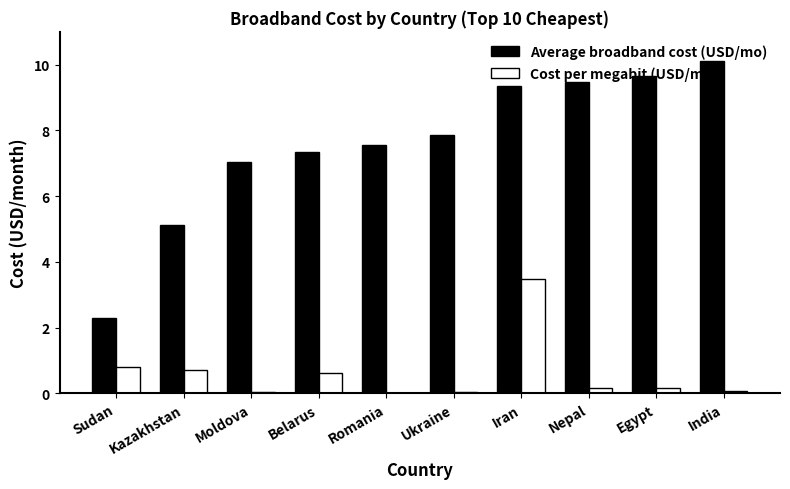

Are the bars grouped side by side (vs. stacked)?

Yes